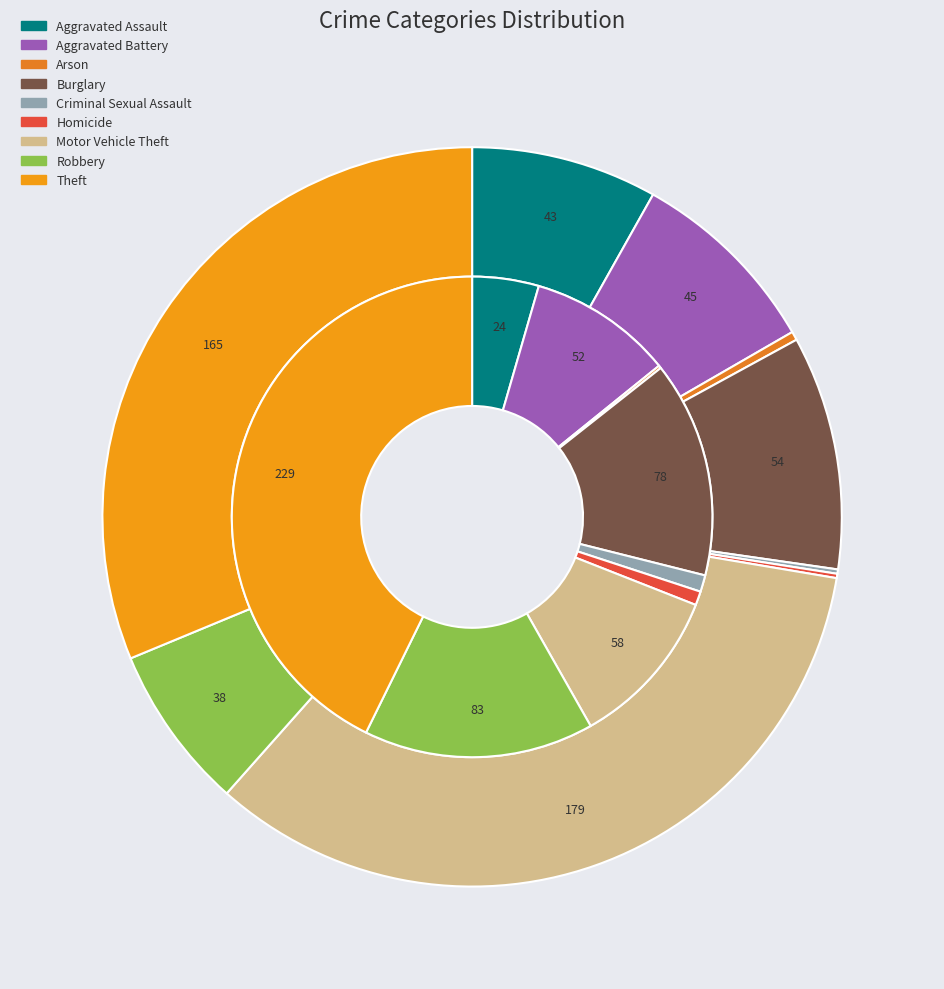

What percentage is the values_2023 slice, to the nearest percent?

10%